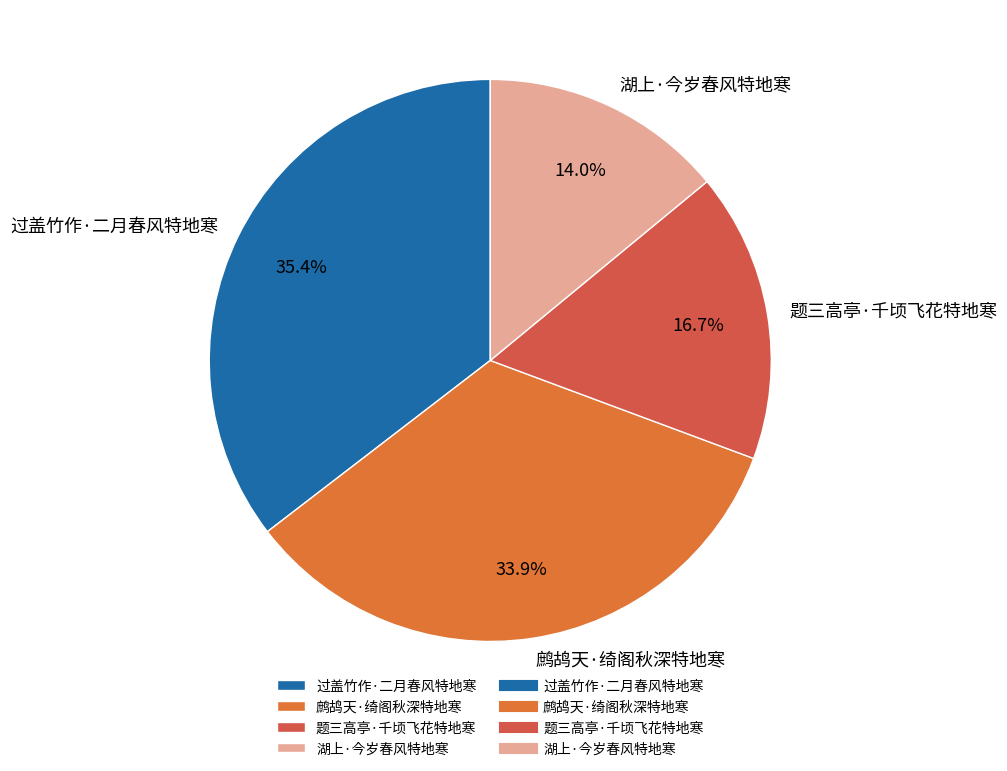

To the nearest percent, what is the difference between the largest and smallest slice percentages?

21%